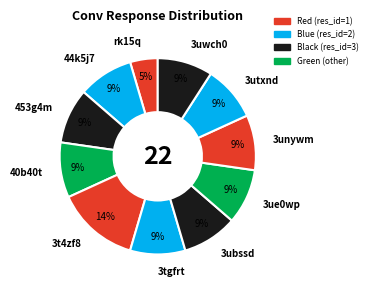

To the nearest percent, what portion does rk15q represent?

5%